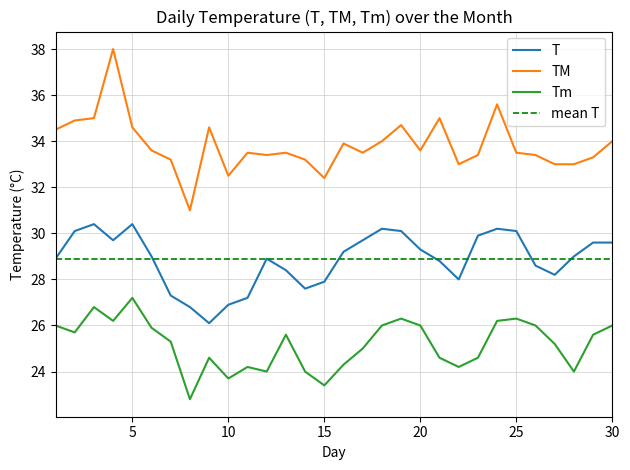

What is the highest value of the T series?

30.4